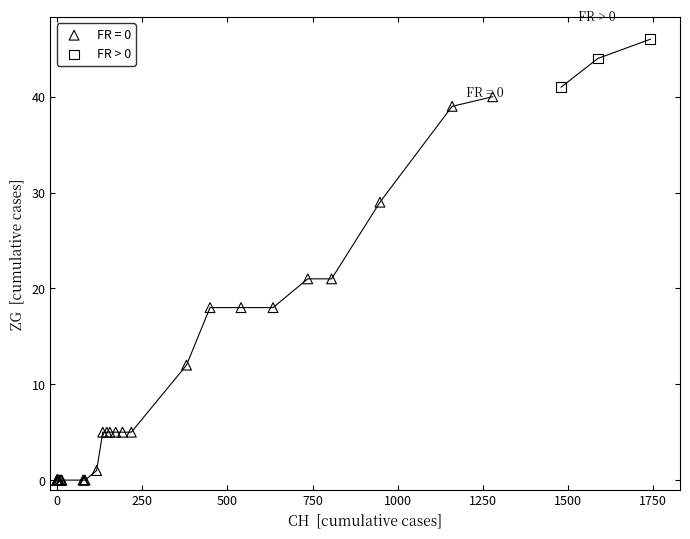

Which series contains the highest Y value?

FR > 0